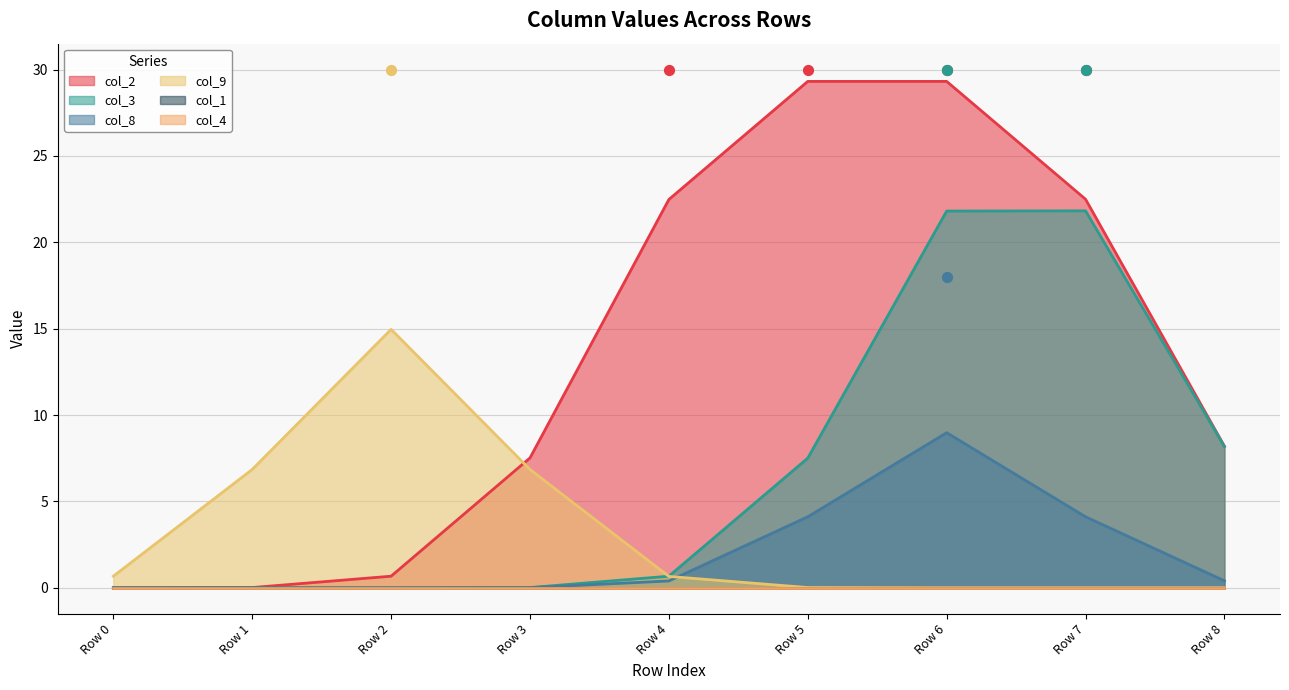

Which series has the largest total across all categories?

col_2